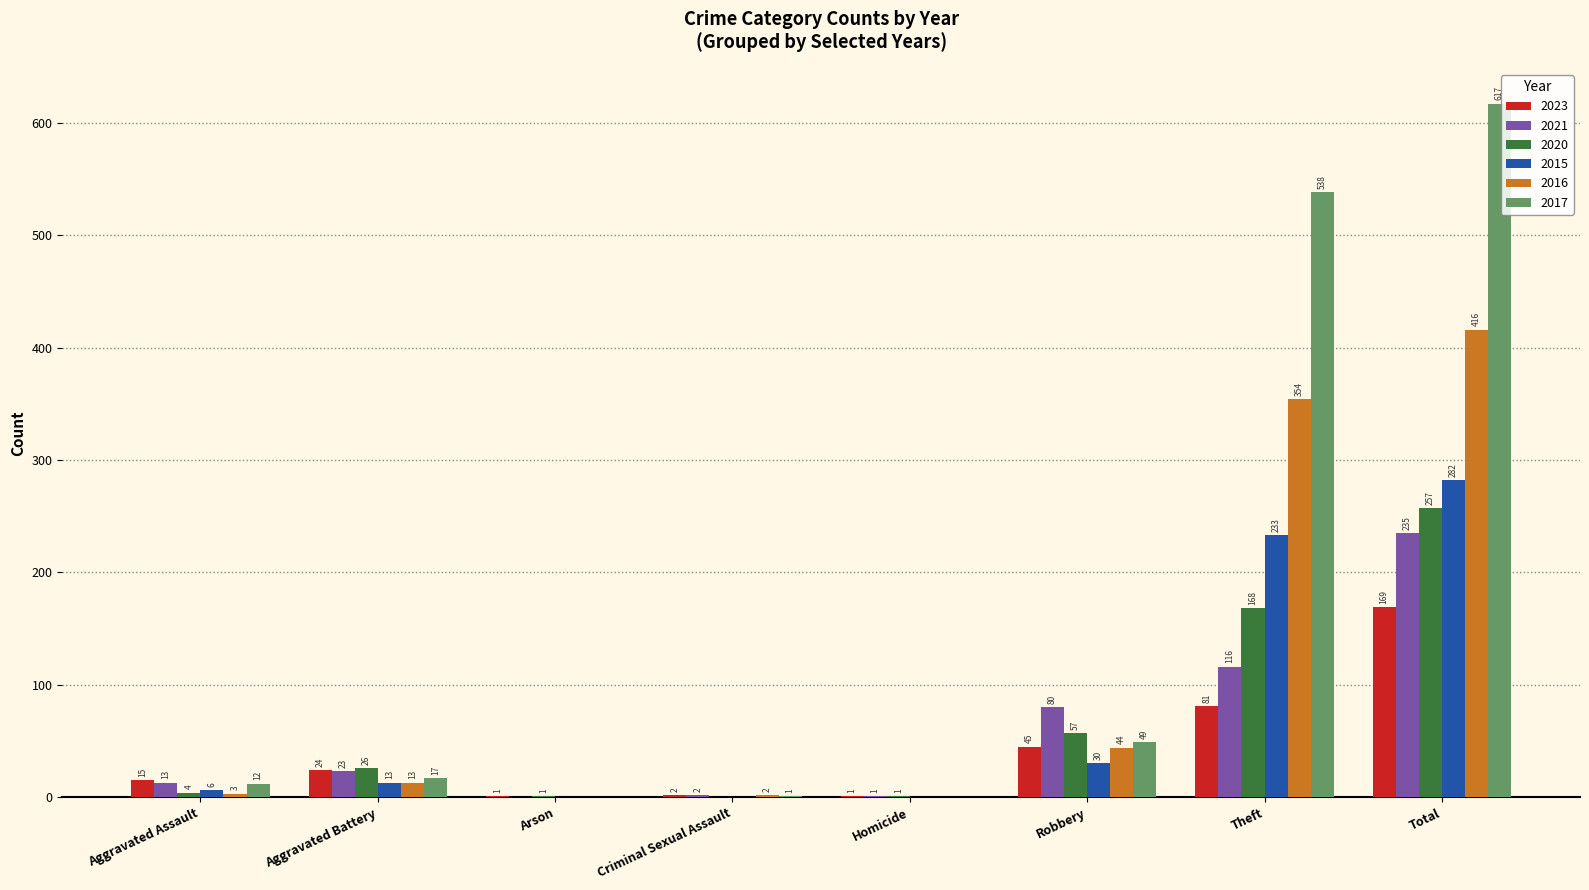

What is the total value across all series at Homicide?

3